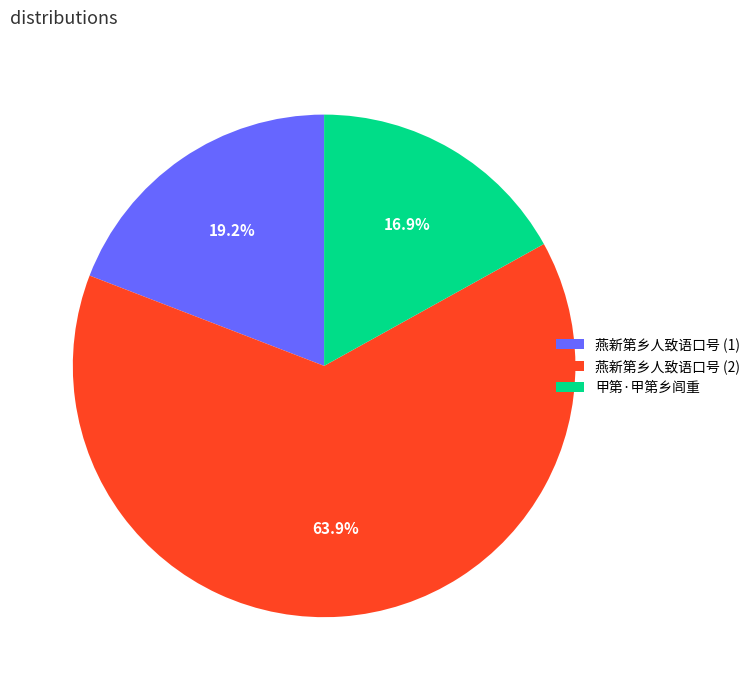

How many segments does this pie chart have?

3